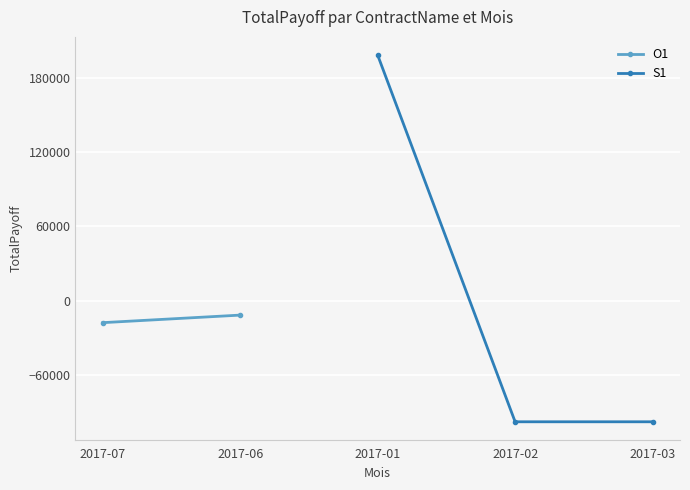

What is the greatest value displayed?

198300